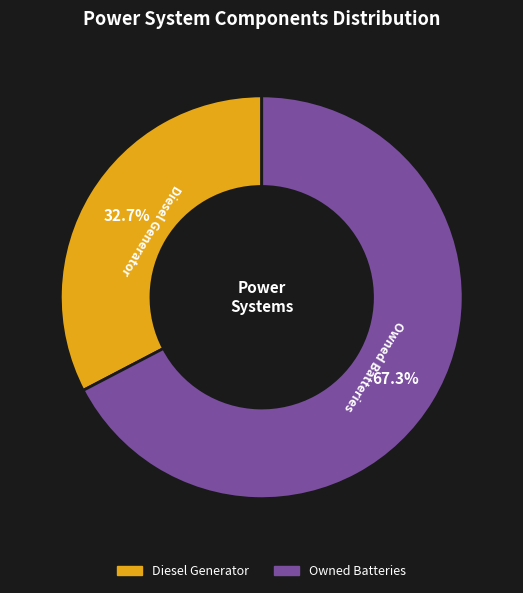

Does any single category account for the majority?

Yes